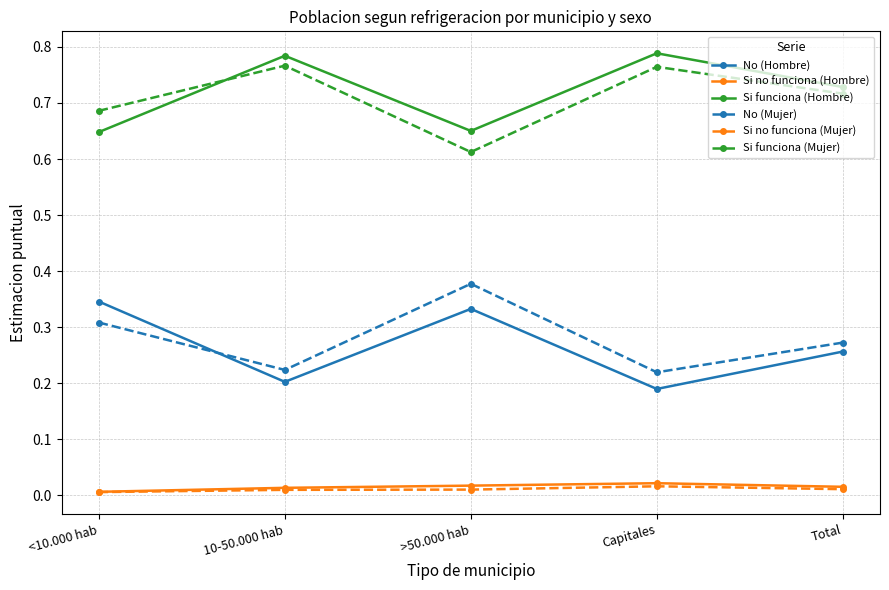

Is the value of Si funciona (Mujer) at Capitales greater than the value of Si no funciona (Hombre) at Total?

Yes